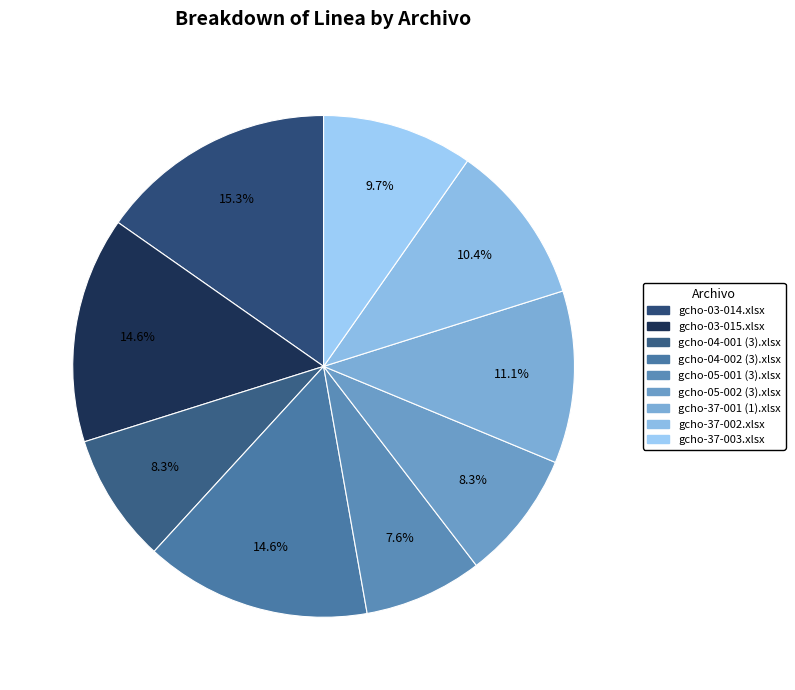

The gcho-05-001 (3).xlsx slice represents 1% of the pie. True or false?

False